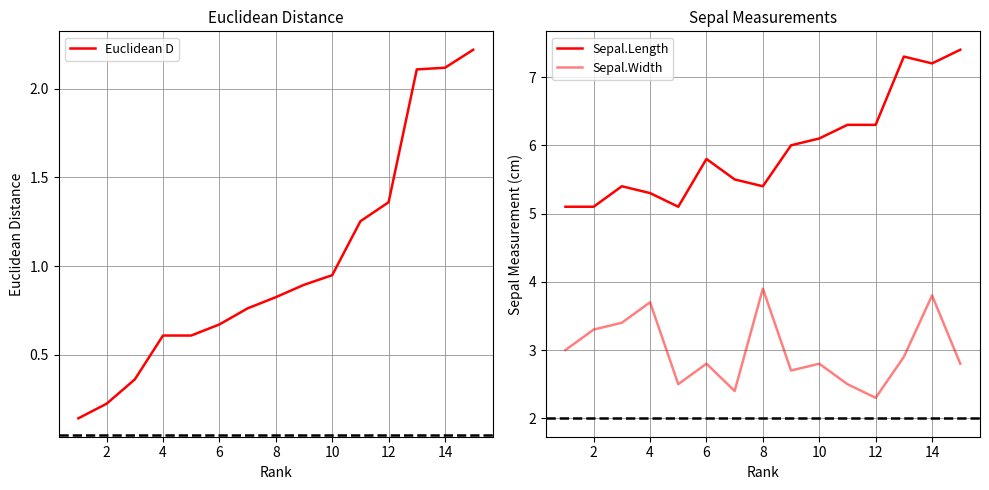

The value of Euclidean D at 4 is 0.4. True or false?

False